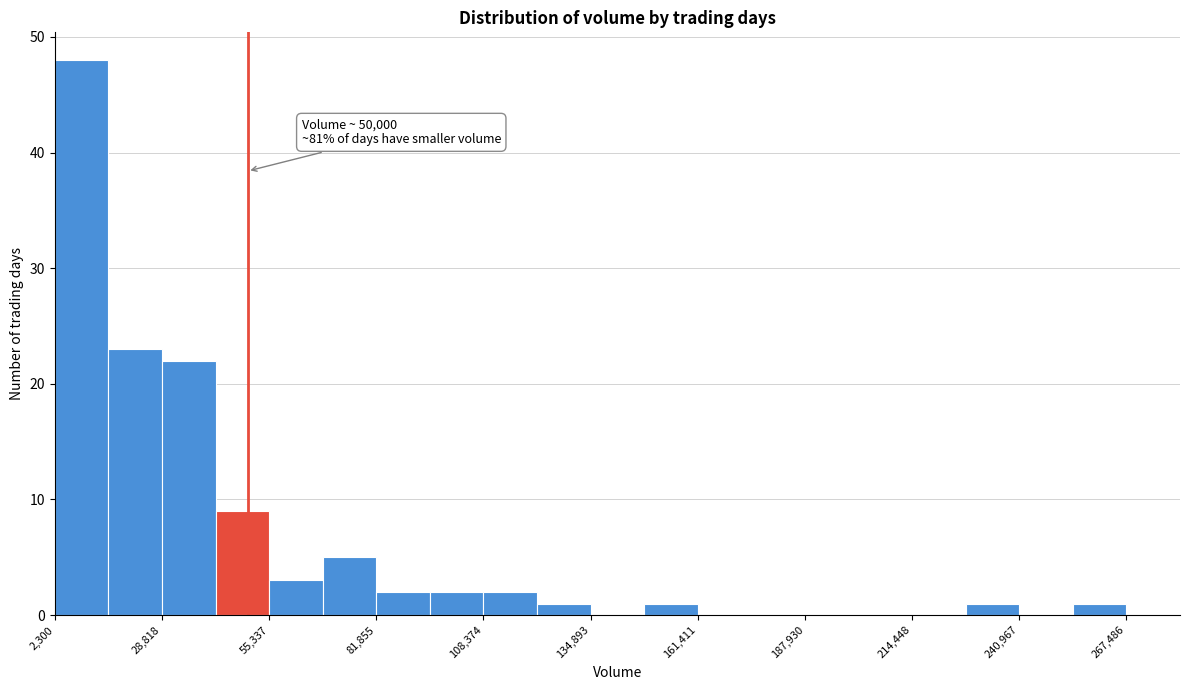

Around what value on the x-axis is the tallest bar? Give the approximate position of its centre, as read against the axis.

10000